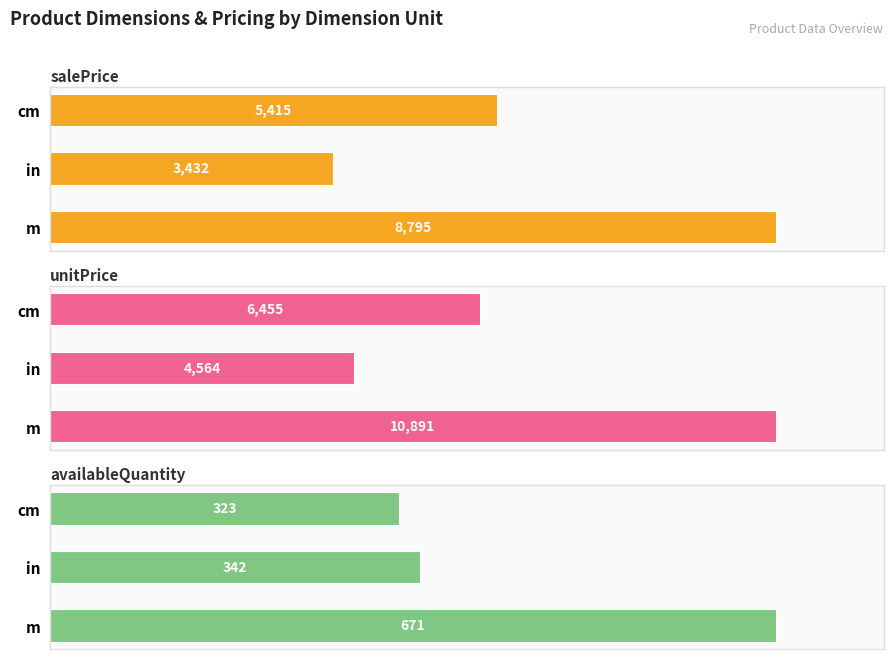

How many data points in salePrice are less than 5415?

1